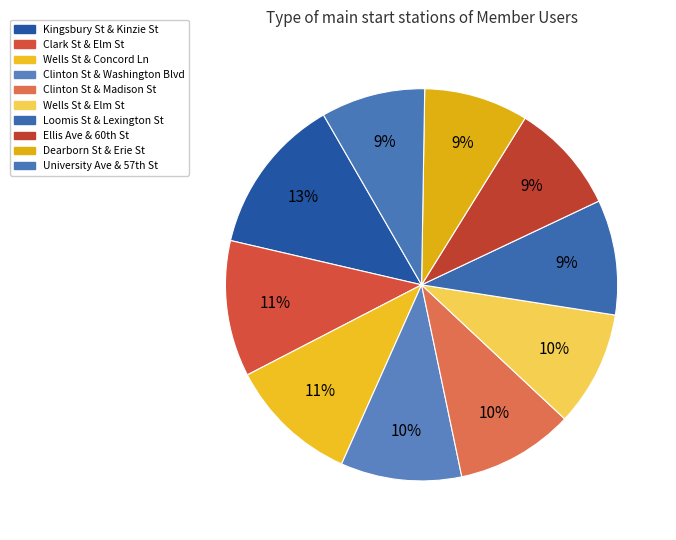

Is the sum of Clinton St & Washington Blvd and Clark St & Elm St greater than half?

No